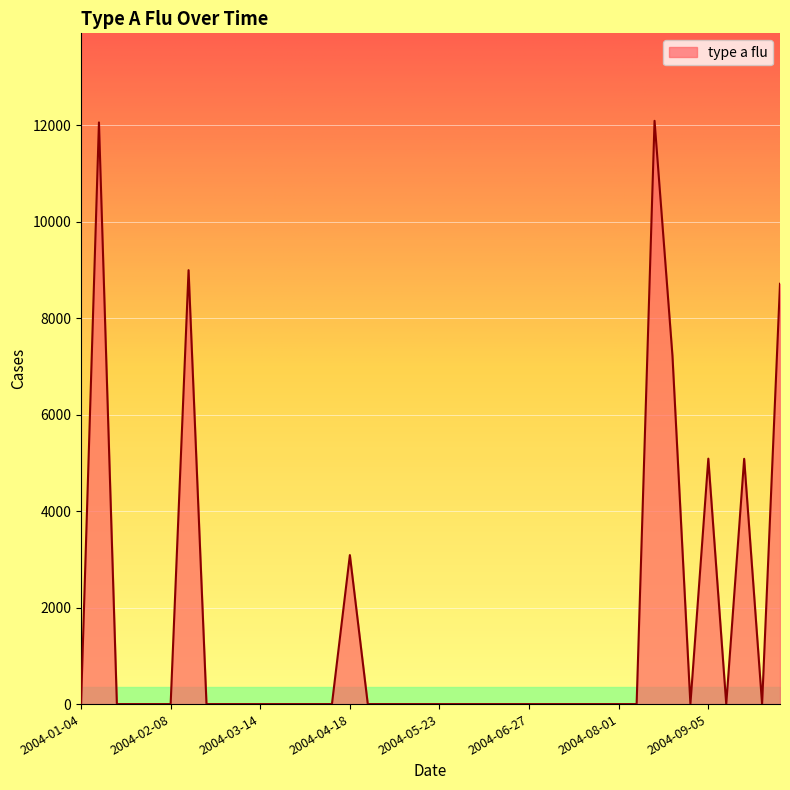

What is the maximum value shown in the chart?

12089.4